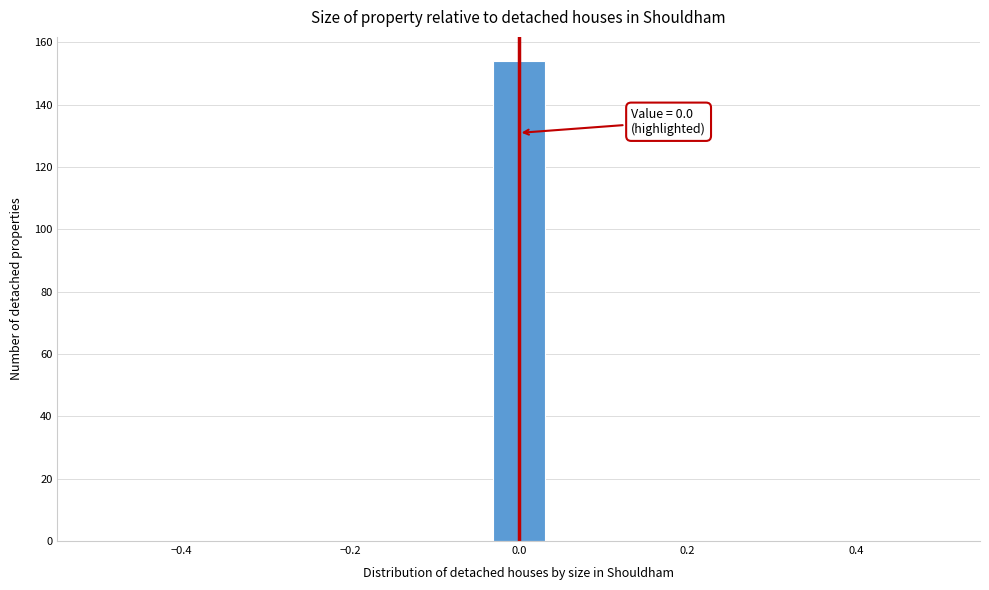

Around what value on the x-axis is the tallest bar? Give the approximate position of its centre, as read against the axis.

0.00